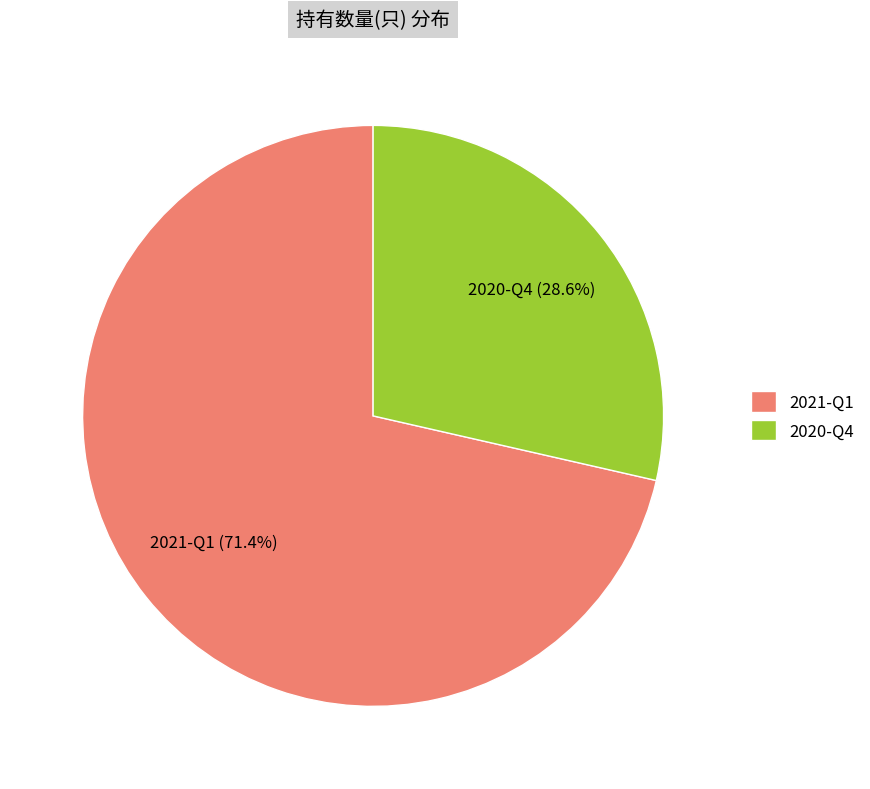

How many slices are in this pie chart?

2